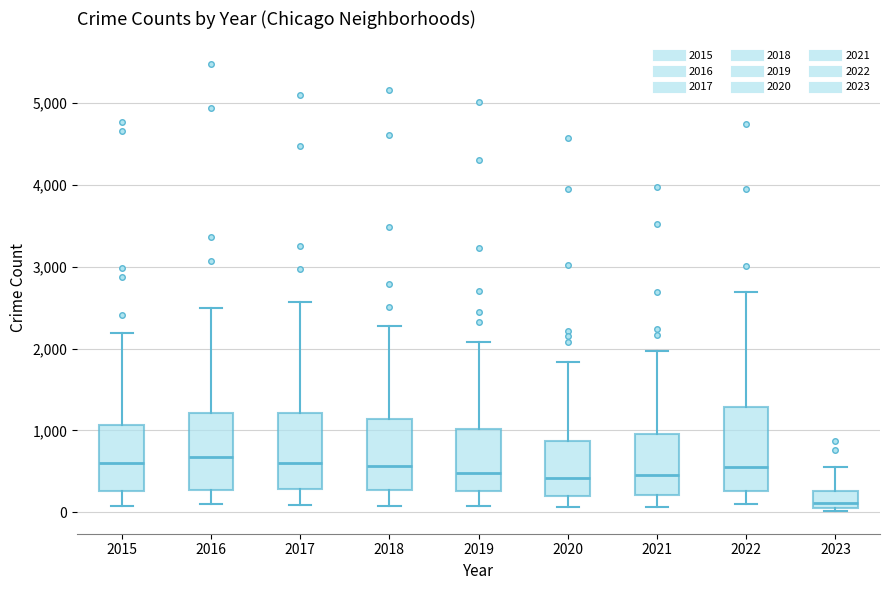

Reading left to right, read every box against the y-axis: the position of its median line, the range the box covers, and the ends of its whiskers. The values are not printed on the chart, so give them approximately, as read against the axis.

2015: median 600, box 300 to 1100, whiskers 100 to 2200
2016: median 700, box 300 to 1200, whiskers 100 to 2500
2017: median 600, box 300 to 1200, whiskers 100 to 2600
2018: median 600, box 300 to 1100, whiskers 100 to 2300
2019: median 500, box 300 to 1000, whiskers 100 to 2100
2020: median 400, box 200 to 900, whiskers 100 to 1800
2021: median 500, box 200 to 1000, whiskers 100 to 2000
2022: median 600, box 300 to 1300, whiskers 100 to 2700
2023: median 100 (just above the box's lower edge), box 100 to 300, whiskers 0 to 600